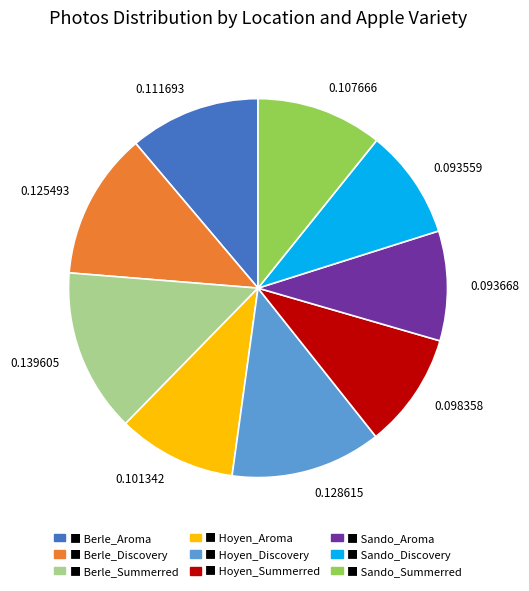

What is the largest slice in the pie chart?

0.139605